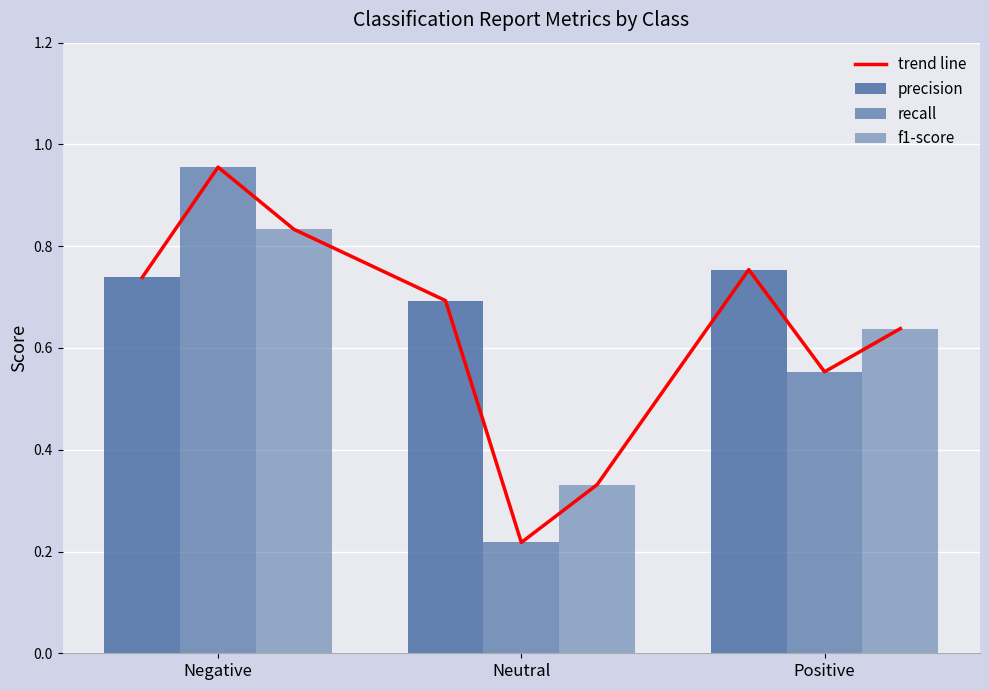

What is the label of the 3rd bar from the right?

Negative